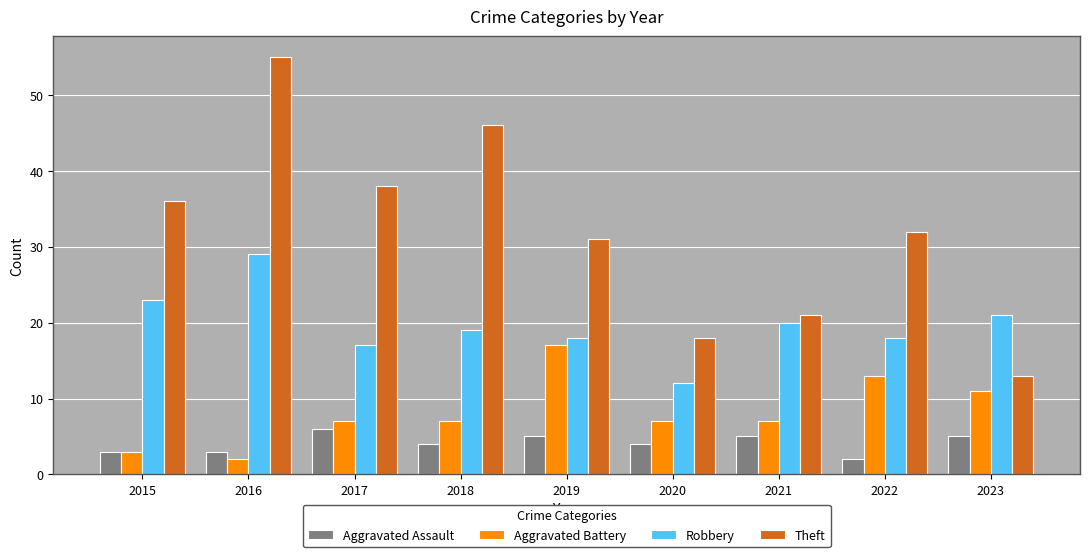

What is the maximum value for Robbery?

29